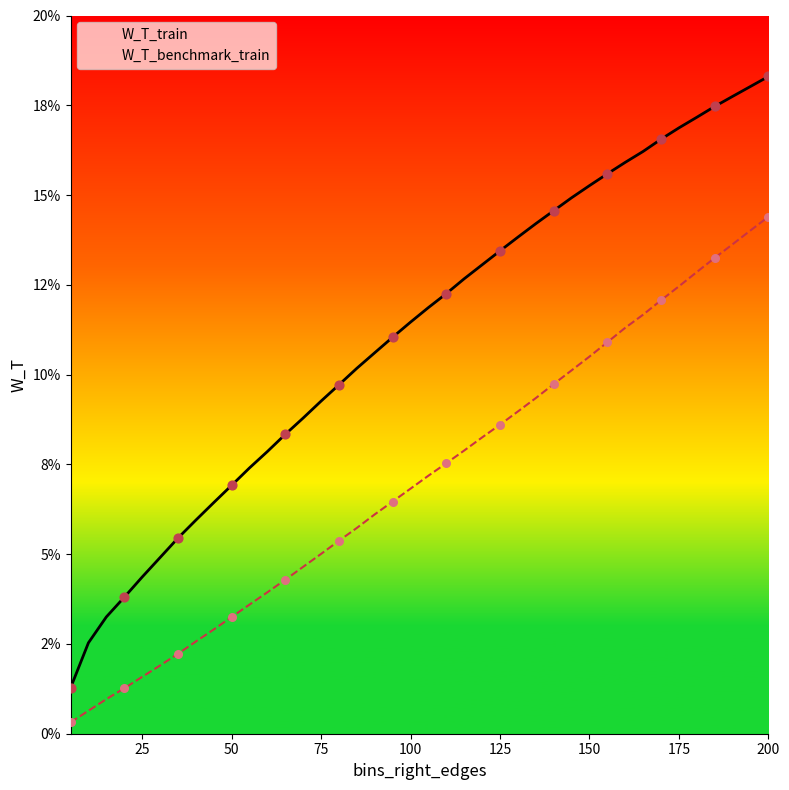

Which series reaches the minimum Y coordinate?

W_T_benchmark_train